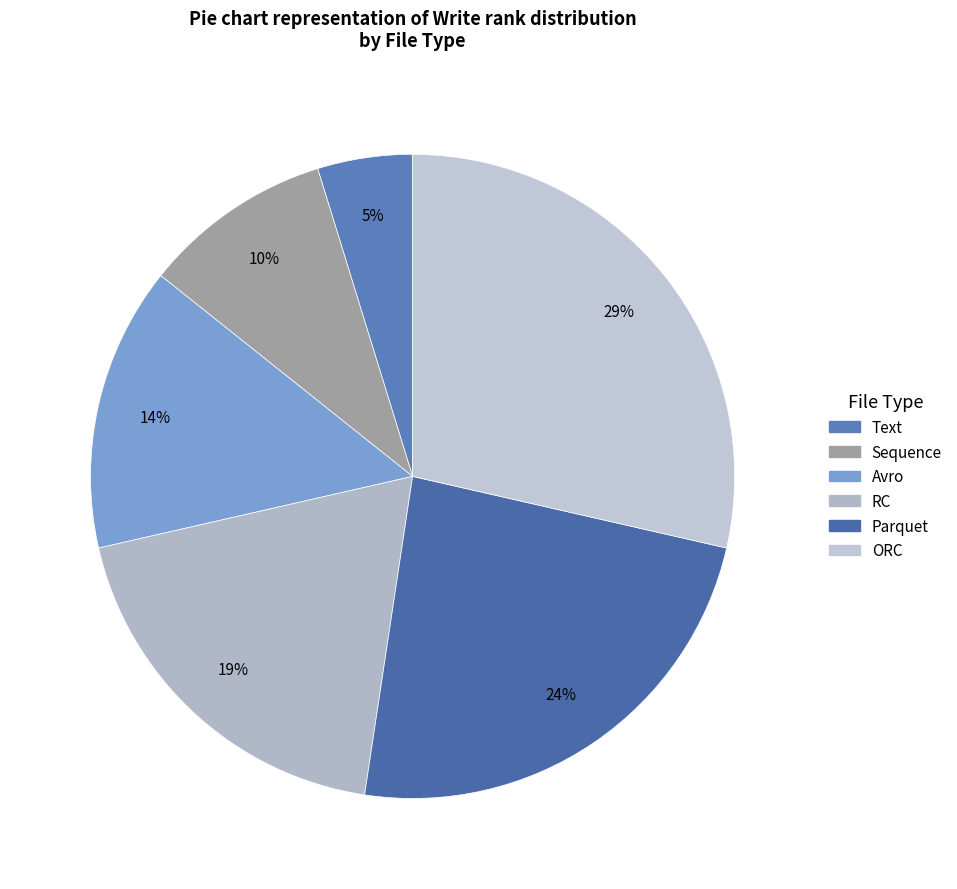

Is ORC the majority of the pie?

No